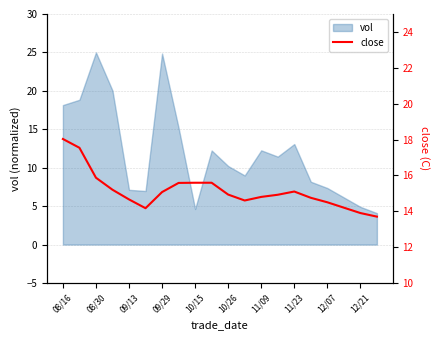

The vol series shows 5.9 at 11/23. True or false?

False